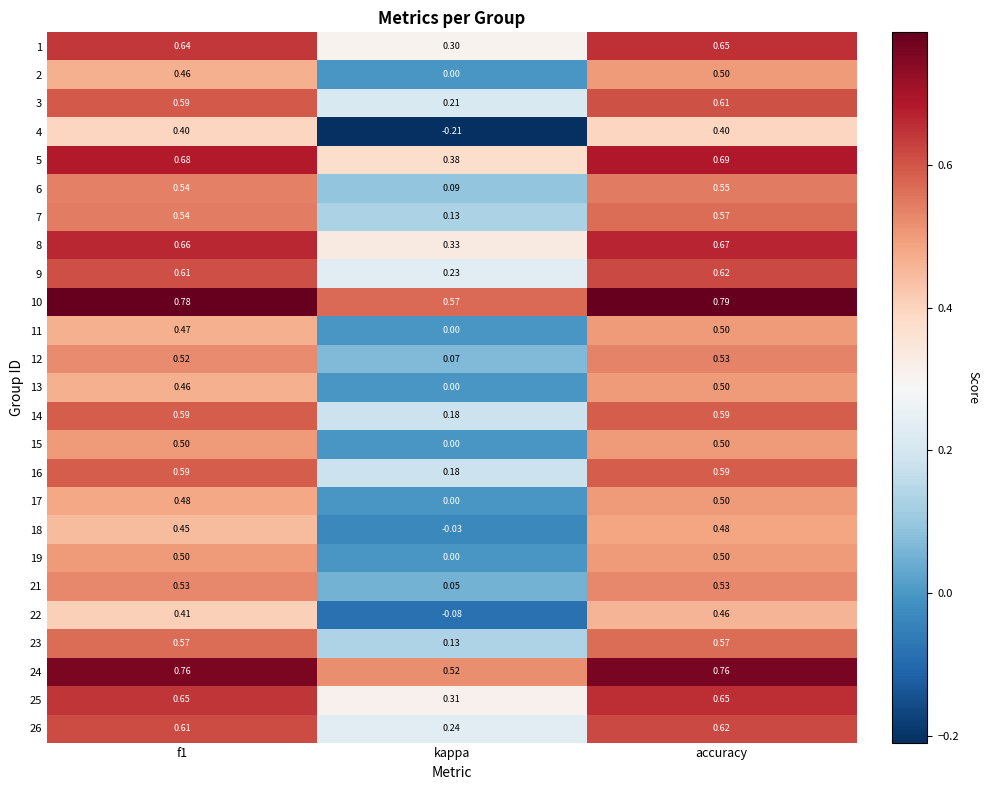

At which category does the chart reach its minimum across all series?

kappa